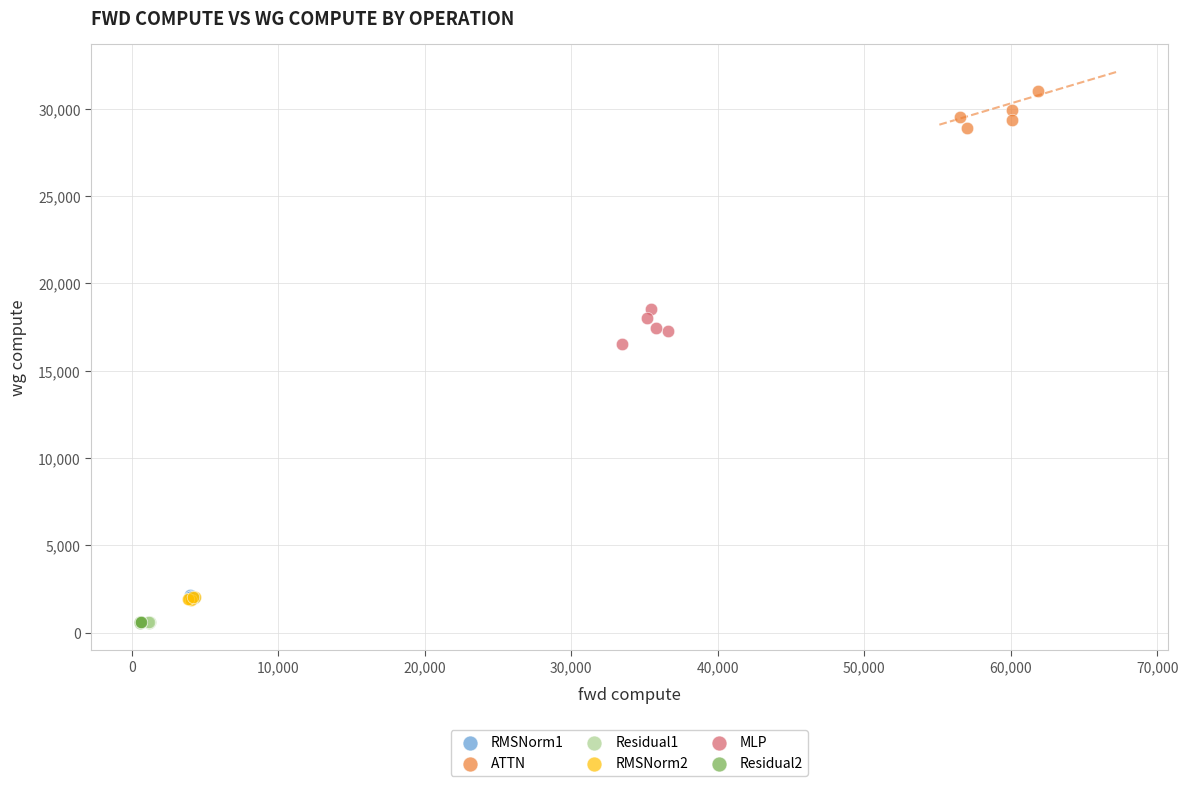

What are all the series names shown in the legend?

RMSNorm1, ATTN, Residual1, RMSNorm2, MLP, Residual2